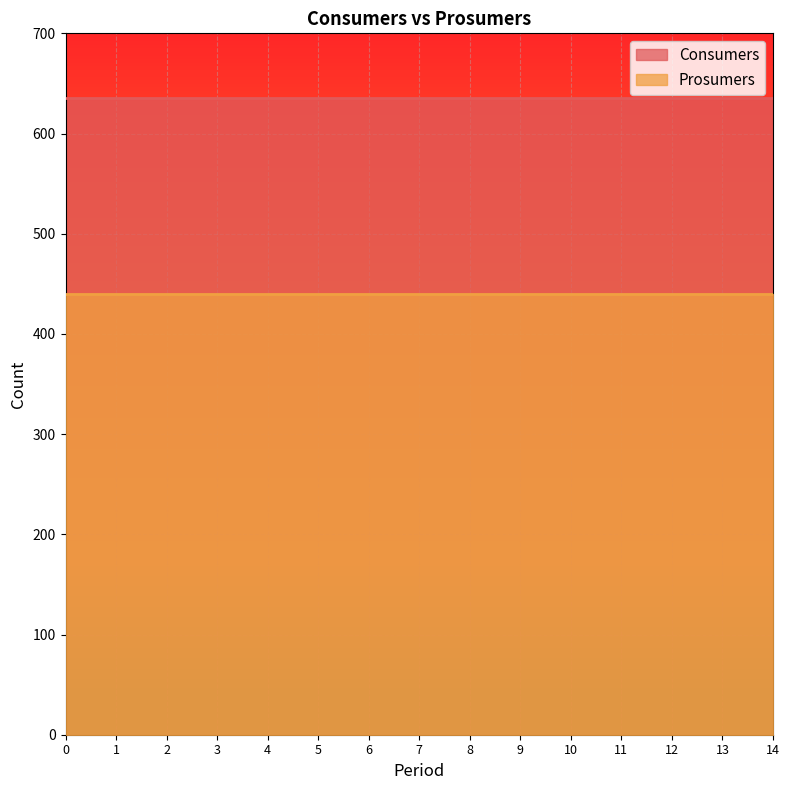

Which series has the largest range (max minus min)?

Consumers